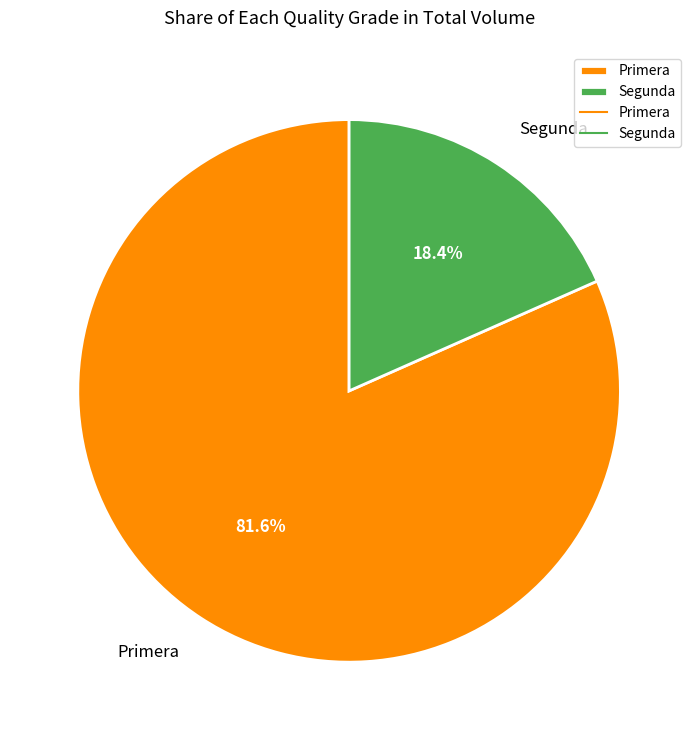

To the nearest percent, what percentage of the pie is Segunda?

18%